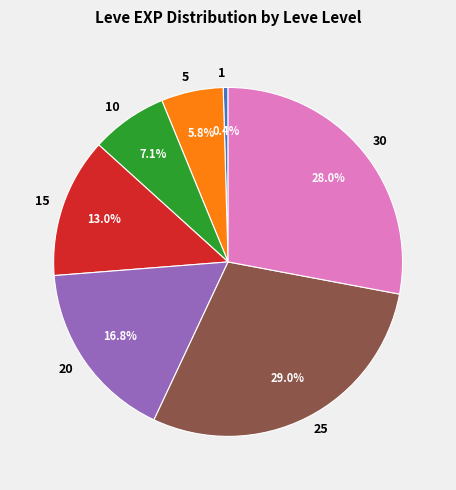

Is there any slice that represents more than half of the pie?

No